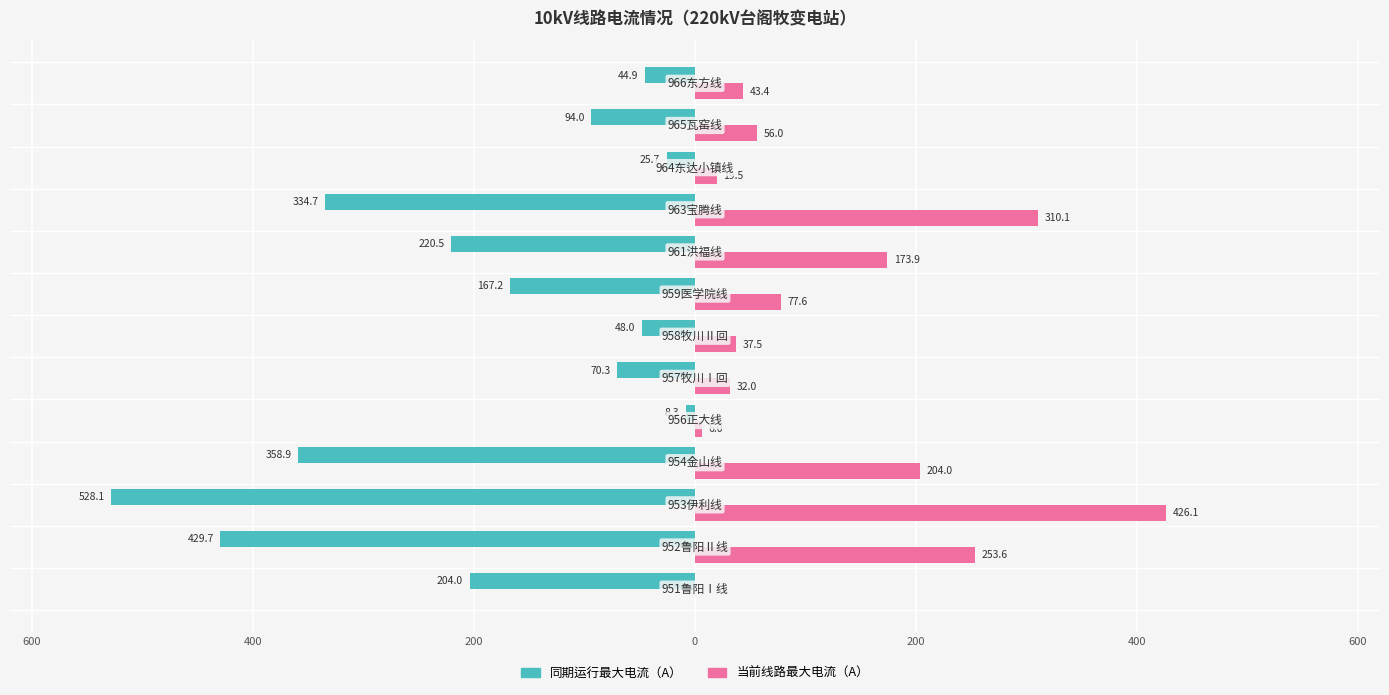

What are all the series names shown in the legend?

同期运行最大电流（A）, 当前线路最大电流（A）